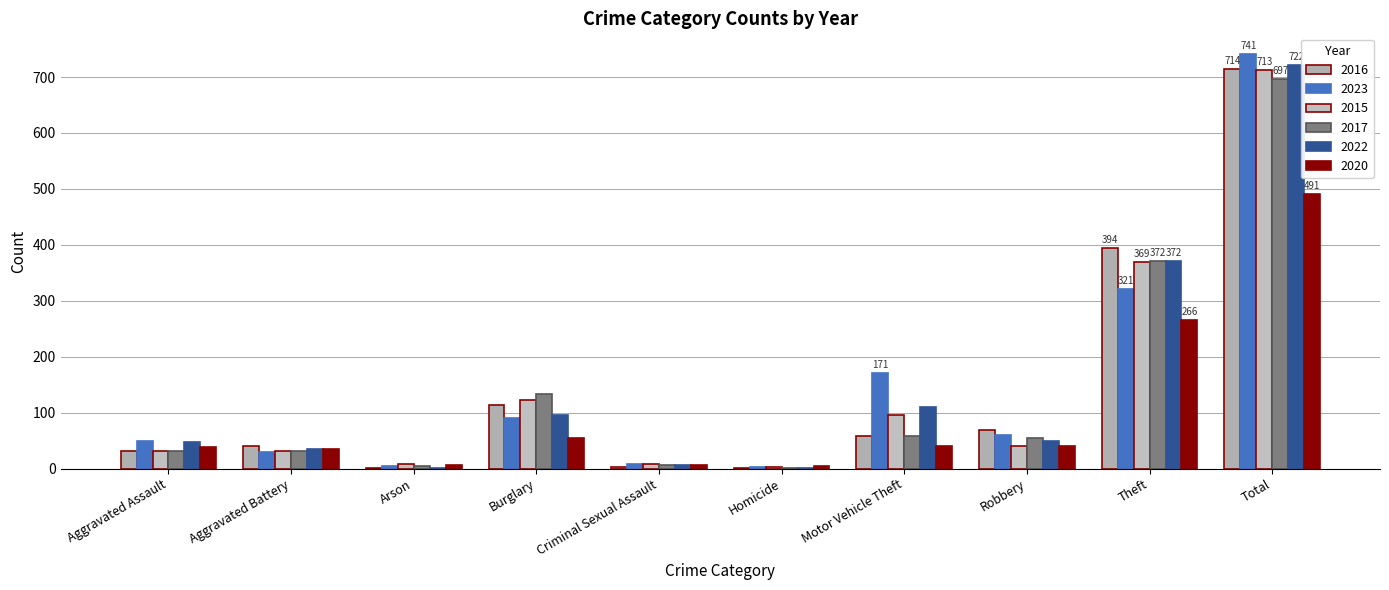

Which series has the largest range (max minus min)?

2023